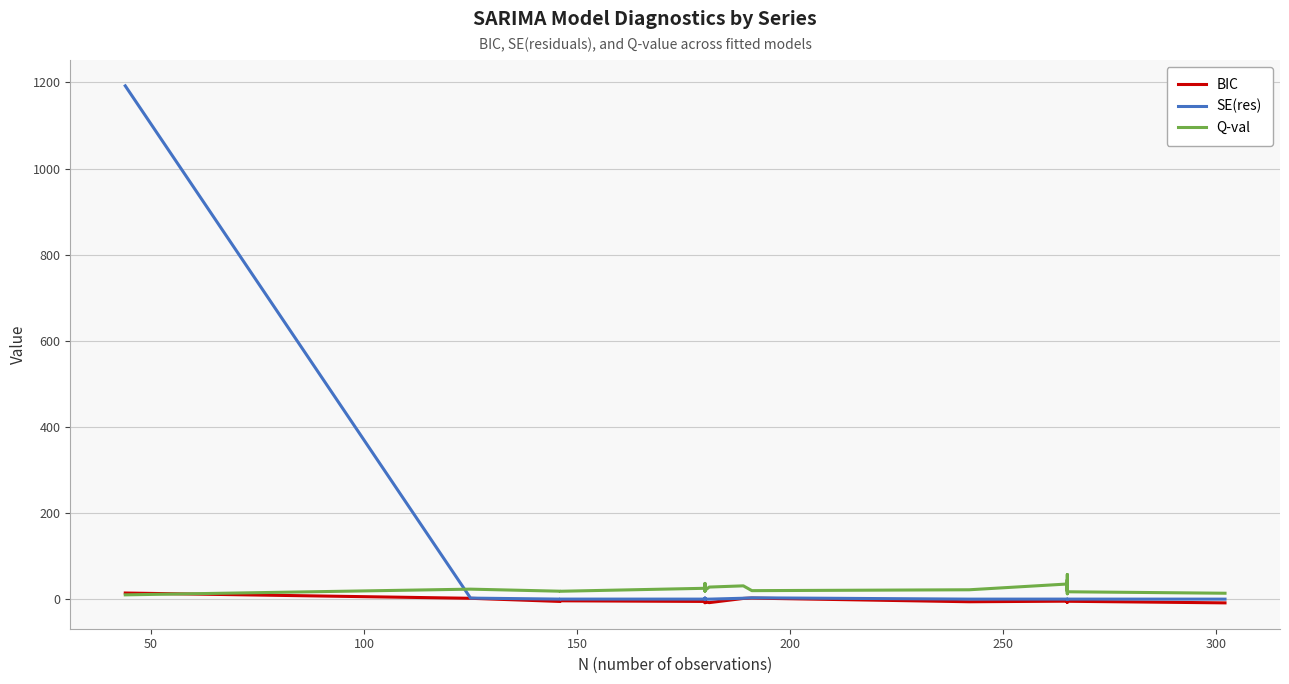

True or false: SE(res) and BIC cross at least once.

False